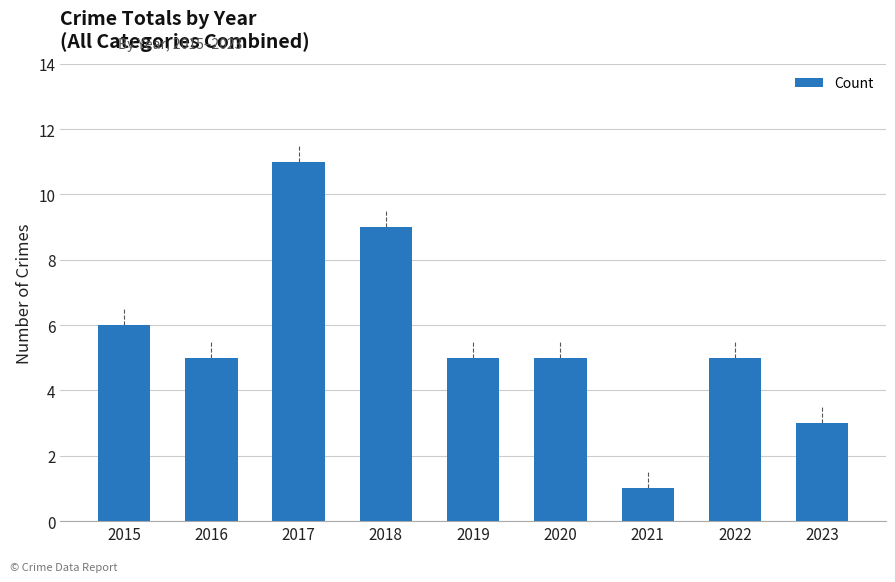

Between 2022 and 2015, which is larger?

2015